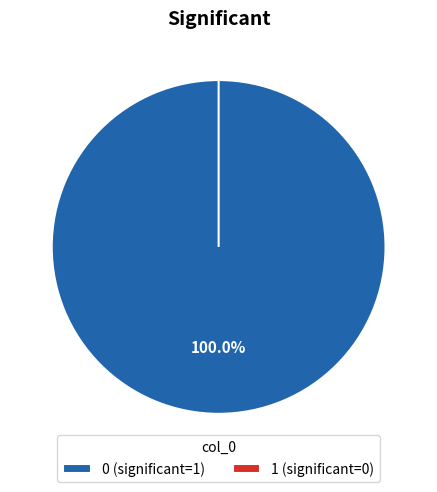

To the nearest percent, what is the combined percentage of 1 and 0?

100%